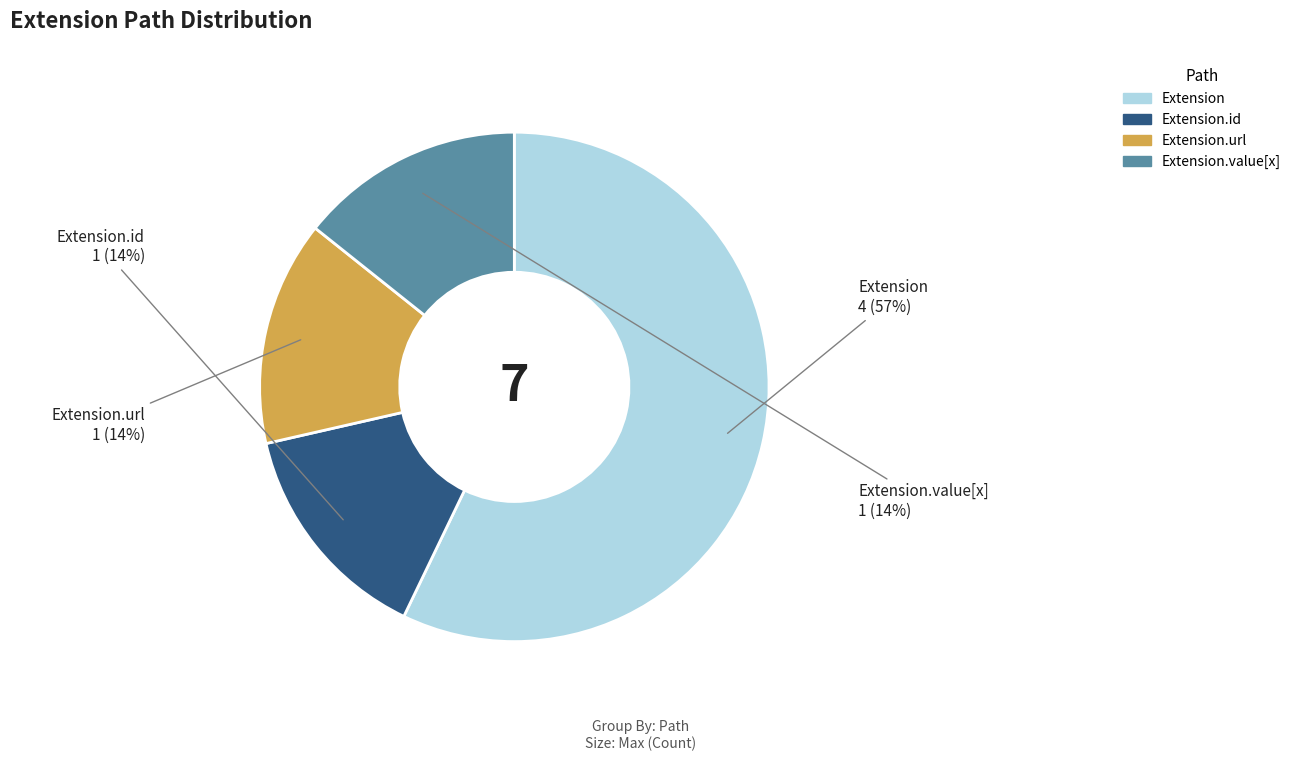

To the nearest percent, what is the difference between the largest and smallest slice percentages?

43%